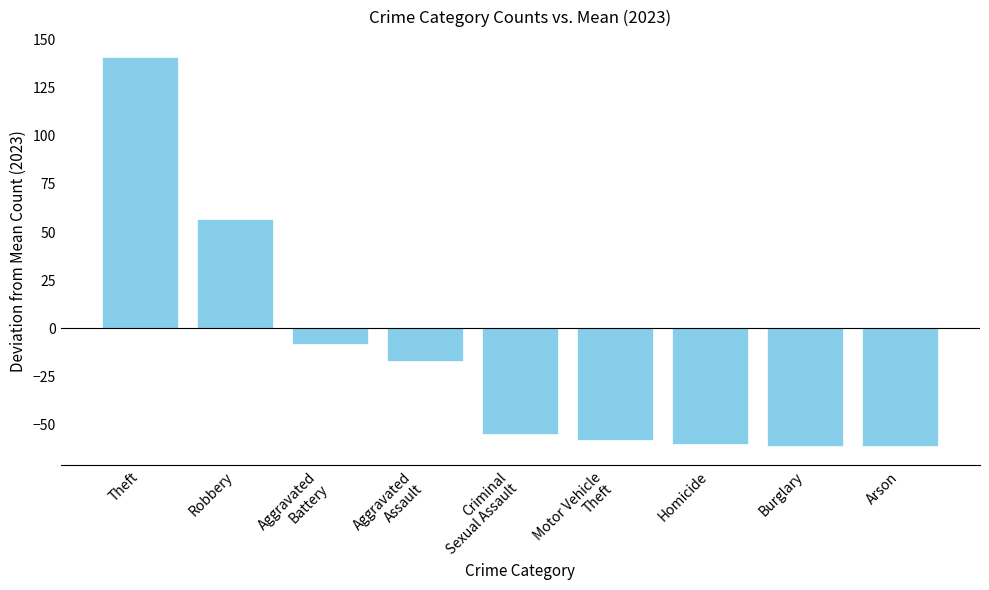

What is the label of the 9th bar from the left?

Arson